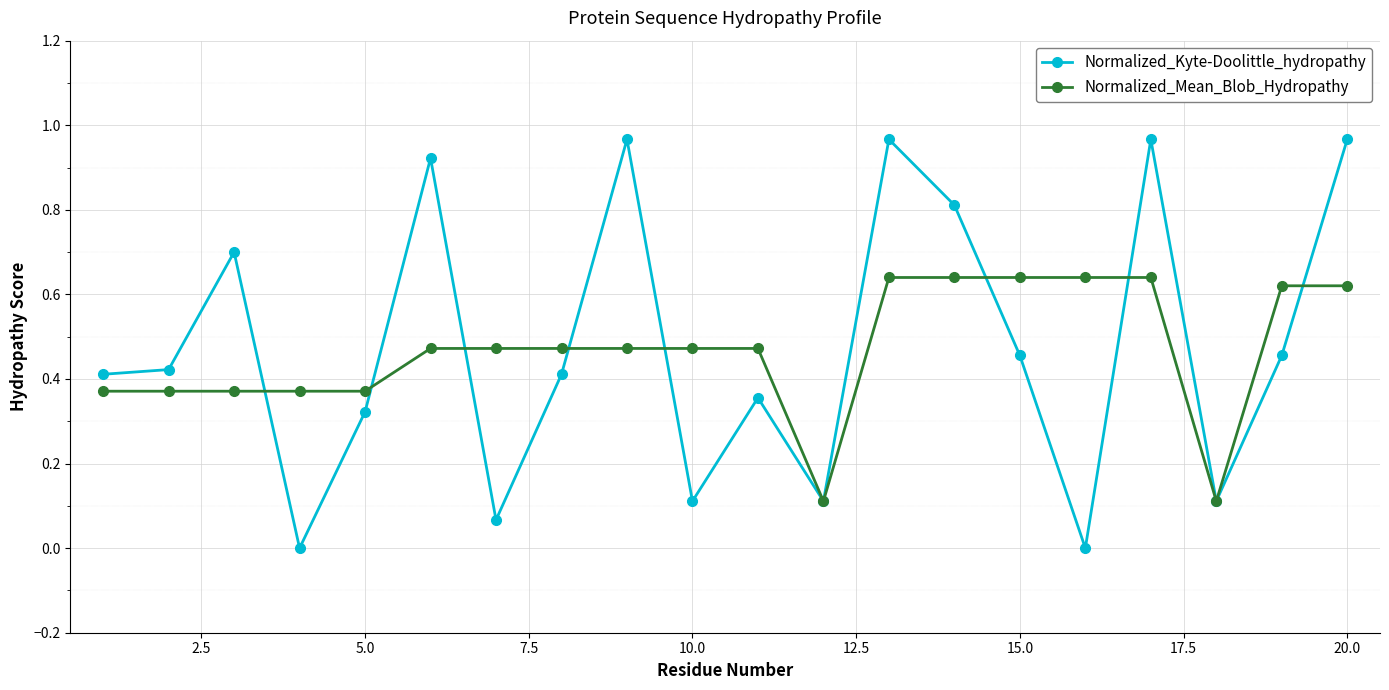

Which series has the largest range (max minus min)?

Normalized_Kyte-Doolittle_hydropathy